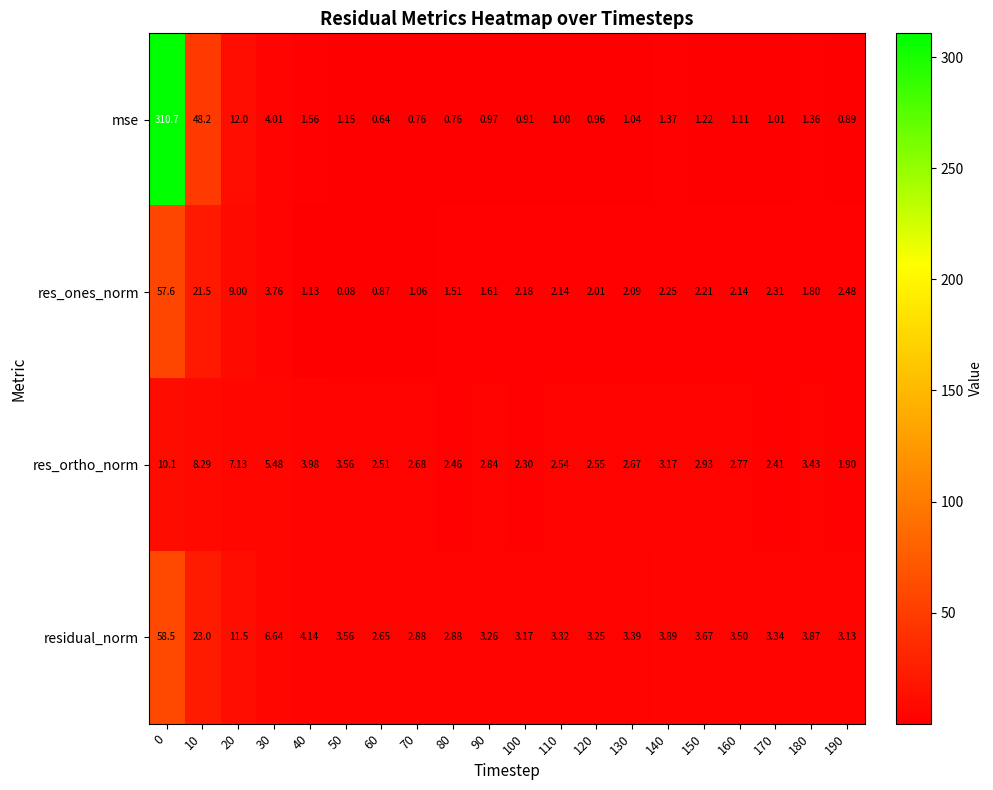

Is the value of res_ortho_norm at 180 greater than the value of residual_norm at 20?

No